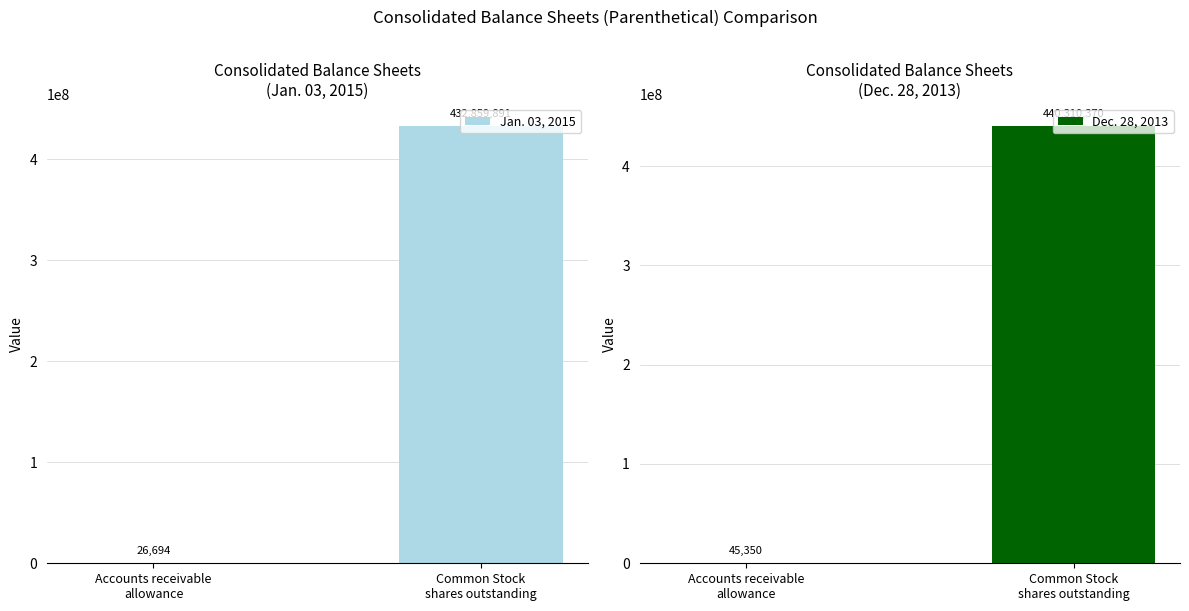

The Jan. 03, 2015 series shows 26694 at Accounts receivable
allowance. True or false?

True